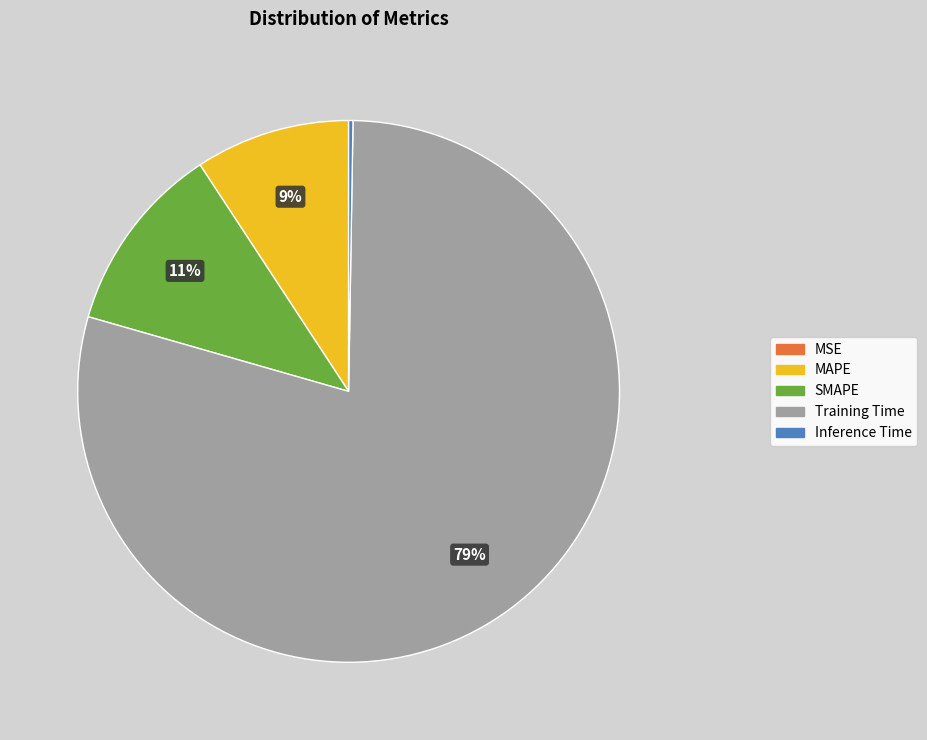

Is Training Time the majority of the pie?

Yes